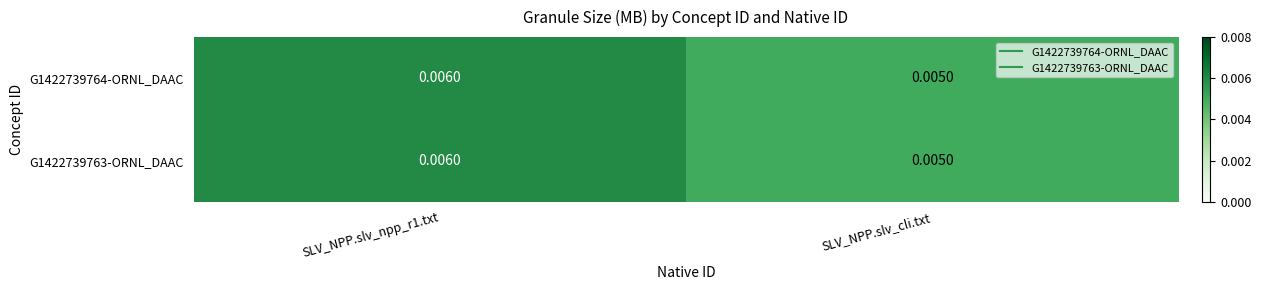

At which label is G1422739763-ORNL_DAAC closest to 0?

SLV_NPP.slv_cli.txt